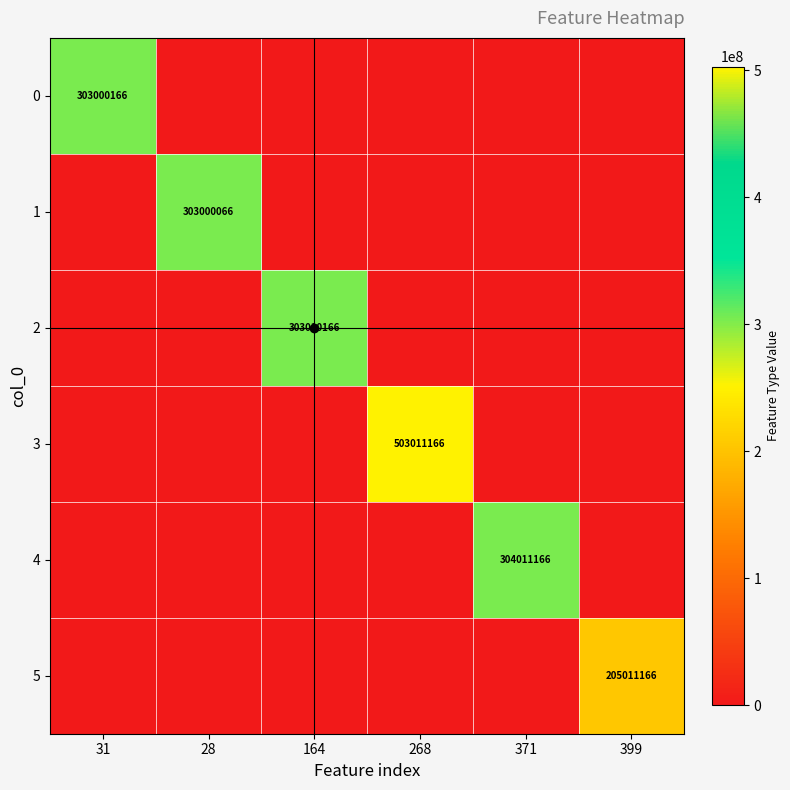

True or false: 0 has a value of 303000166 at 31.

True